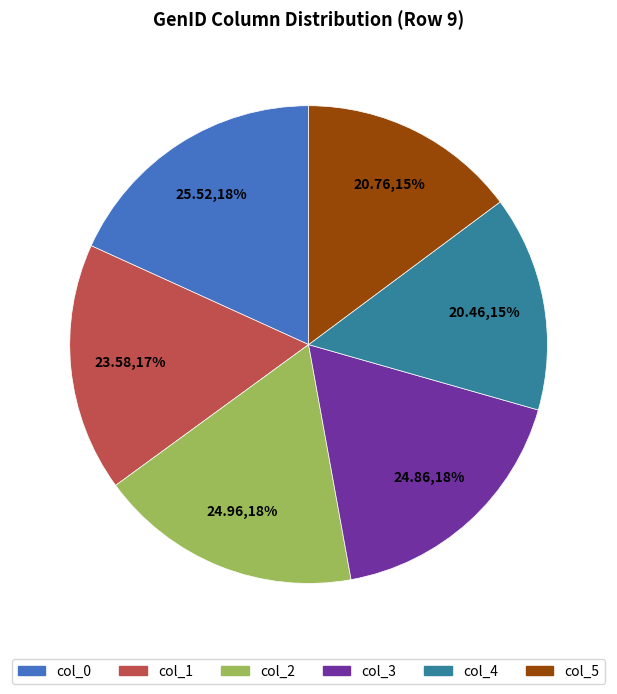

Is there any slice that represents more than half of the pie?

No